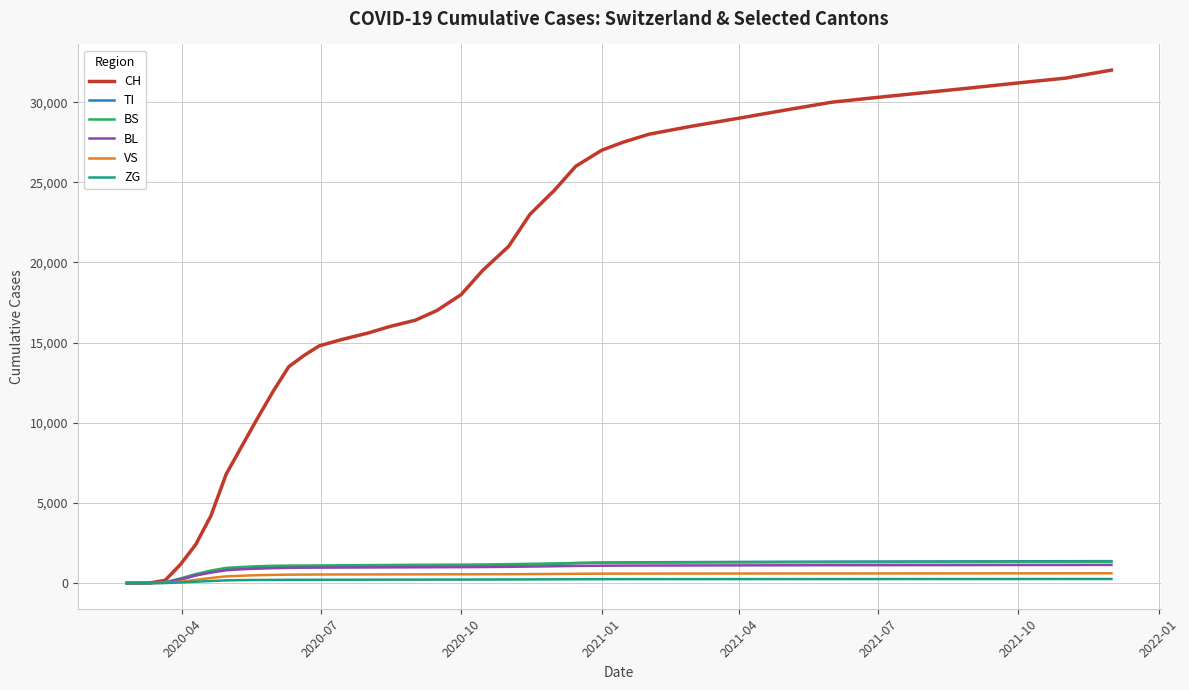

What is the average value of the BS series?

1020